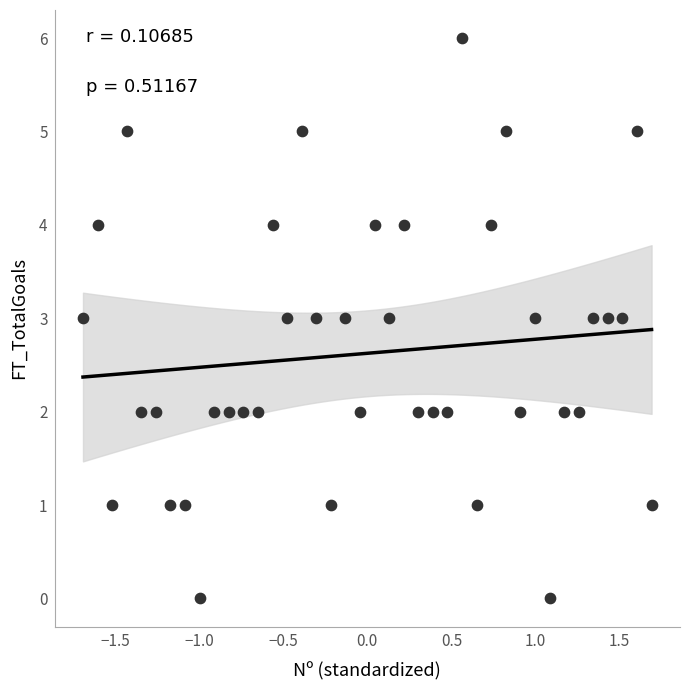

What is the range of Y values (max minus min)?

6